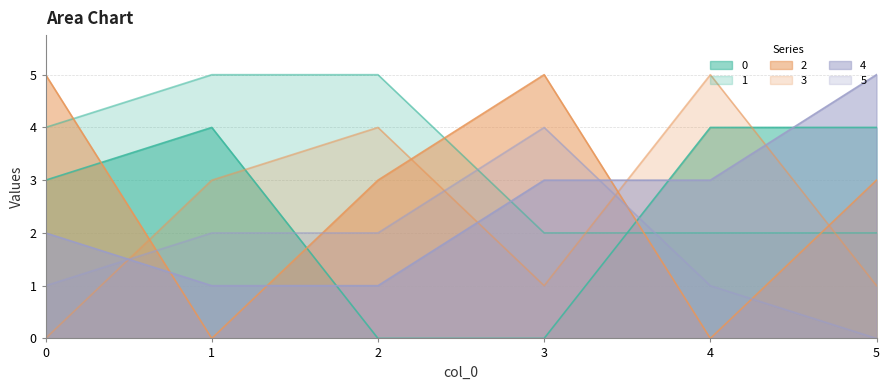

Reading right to left, transcribe all the data shown in this chart.

0: 5=4	4=4	3=0	2=0	1=4	0=3
1: 5=2	4=2	3=2	2=5	1=5	0=4
2: 5=3	4=0	3=5	2=3	1=0	0=5
3: 5=1	4=5	3=1	2=4	1=3	0=0
4: 5=5	4=3	3=3	2=1	1=1	0=2
5: 5=0	4=1	3=4	2=2	1=2	0=1